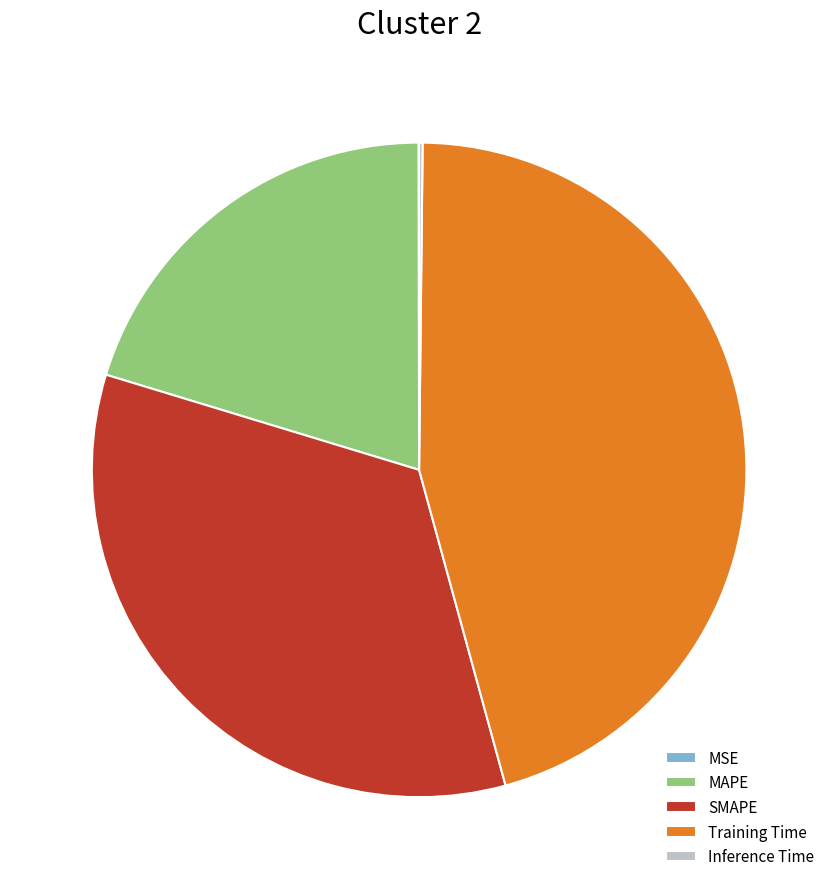

Combined, do MAPE and Training Time account for over 50%?

Yes